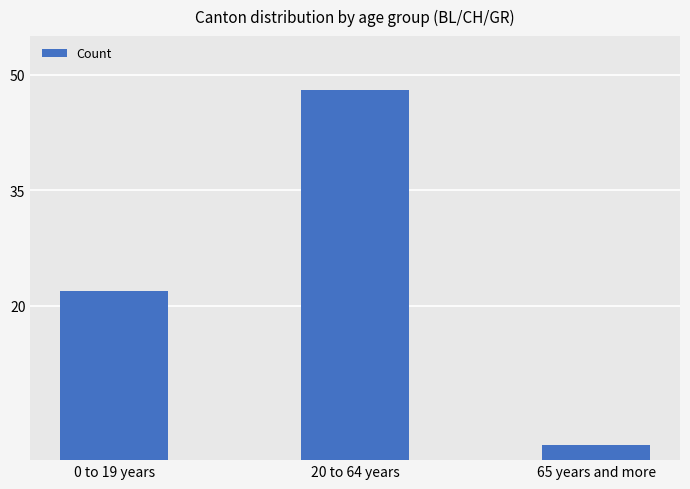

Reading left to right, extract all data points from this chart.

0 to 19 years=22	20 to 64 years=48	65 years and more=2